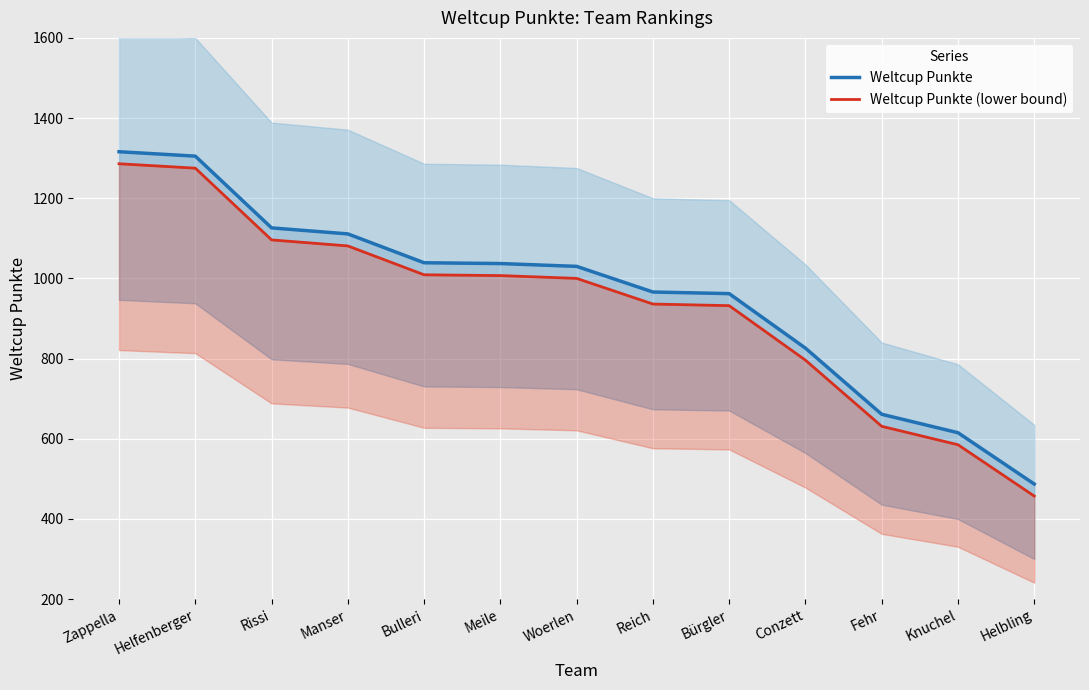

How many data points in Weltcup Punkte are above 1030?

6